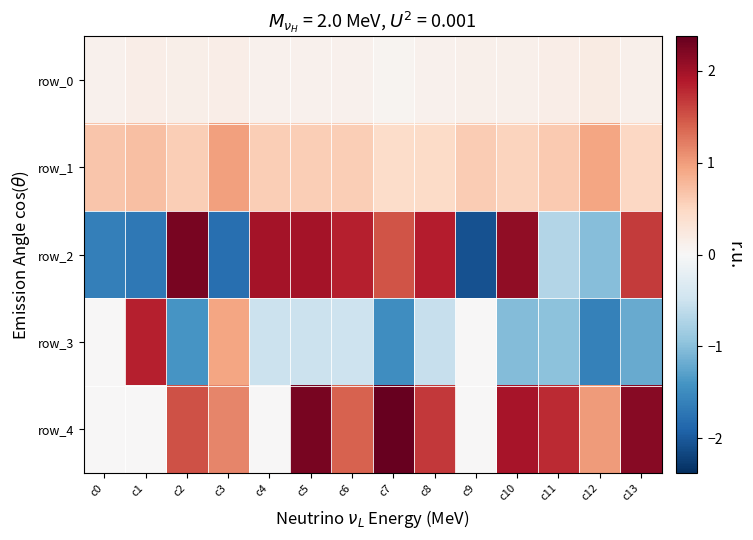

Reading left to right, extract all data points from this chart.

row_0: c0=0.1	c1=0.2	c2=0.1	c3=0.2	c4=0.1	c5=0.1	c6=0.1	c7=0.1	c8=0.1	c9=0.1	c10=0.1	c11=0.2	c12=0.2	c13=0.1
row_1: c0=0.7	c1=0.7	c2=0.6	c3=1.0	c4=0.6	c5=0.6	c6=0.6	c7=0.4	c8=0.5	c9=0.6	c10=0.5	c11=0.6	c12=0.9	c13=0.5
row_2: c0=-1.6	c1=-1.7	c2=2.3	c3=-1.8	c4=2.0	c5=2.0	c6=1.9	c7=1.5	c8=1.9	c9=-2.1	c10=2.1	c11=-0.7	c12=-1.0	c13=1.7
row_3: c0=0.0	c1=1.9	c2=-1.4	c3=0.9	c4=-0.5	c5=-0.5	c6=-0.5	c7=-1.5	c8=-0.6	c9=0.0	c10=-1.0	c11=-1.0	c12=-1.6	c13=-1.2
row_4: c0=0.0	c1=0.0	c2=1.5	c3=1.2	c4=0.0	c5=2.3	c6=1.4	c7=2.4	c8=1.7	c9=0.0	c10=2.0	c11=1.8	c12=1.0	c13=2.2